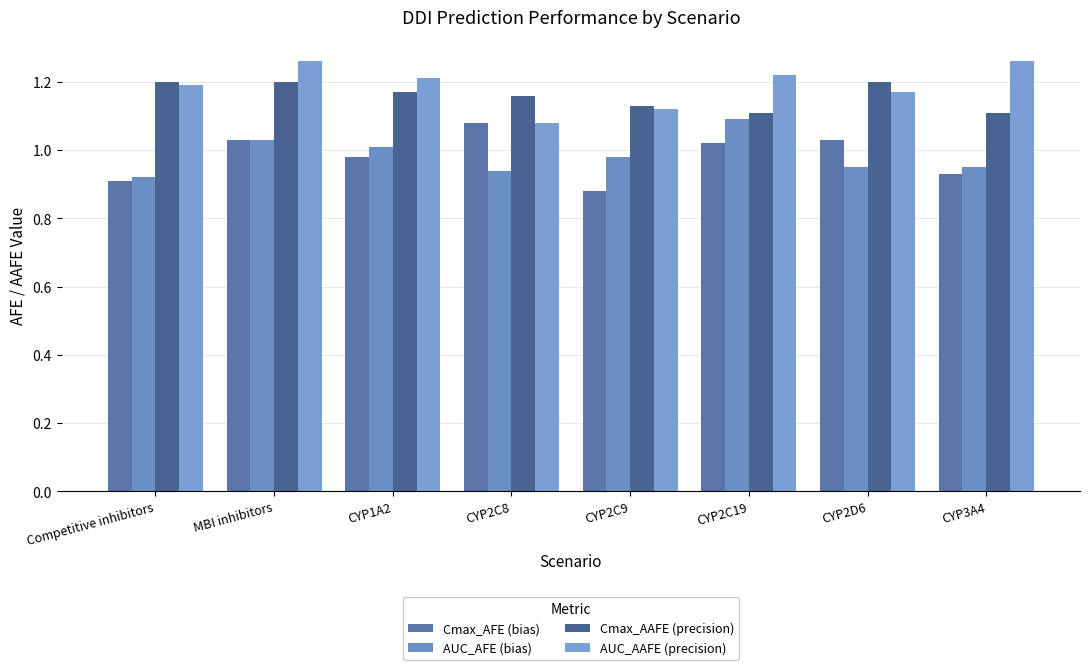

Which series changed the most between CYP2C19 and CYP2D6?

AUC_AFE (bias)